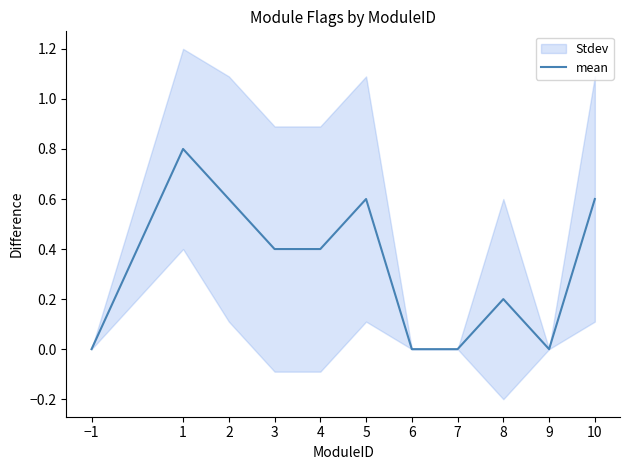

List the labels in order of value, smallest first.

−1, 6, 7, 9, 8, 3, 4, 2, 5, 10, 1